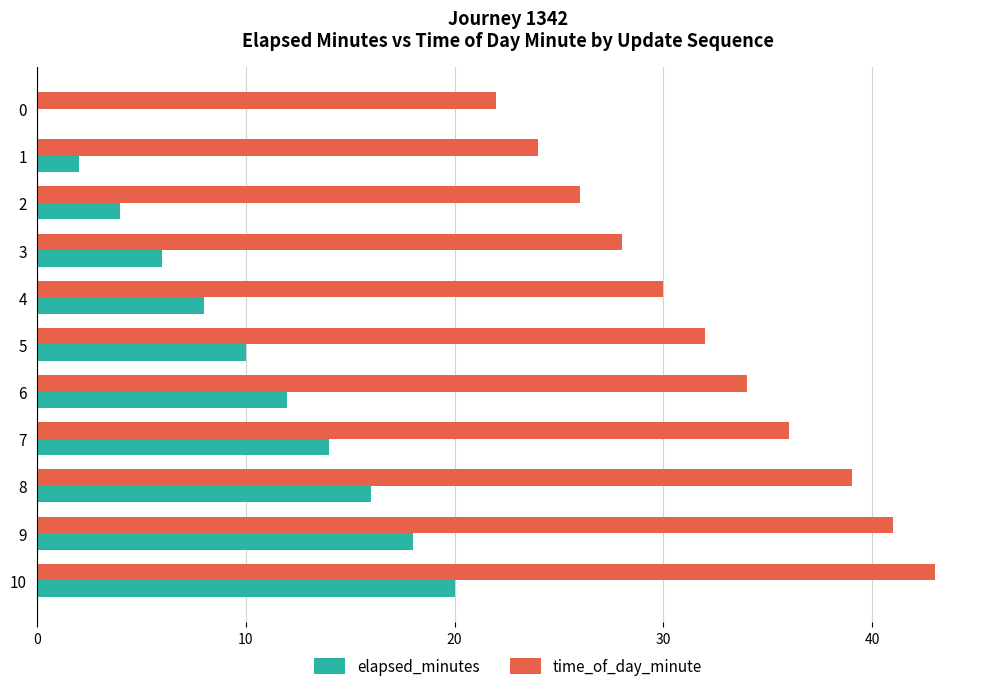

Is it true that time_of_day_minute equals 32 at 5?

True